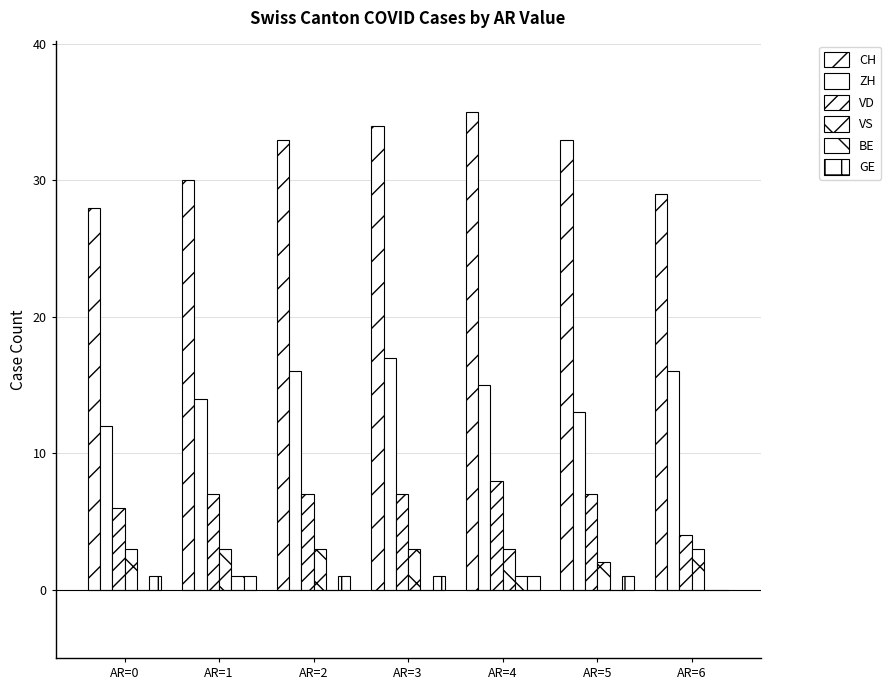

Which category has the lowest value in the CH series?

AR=0